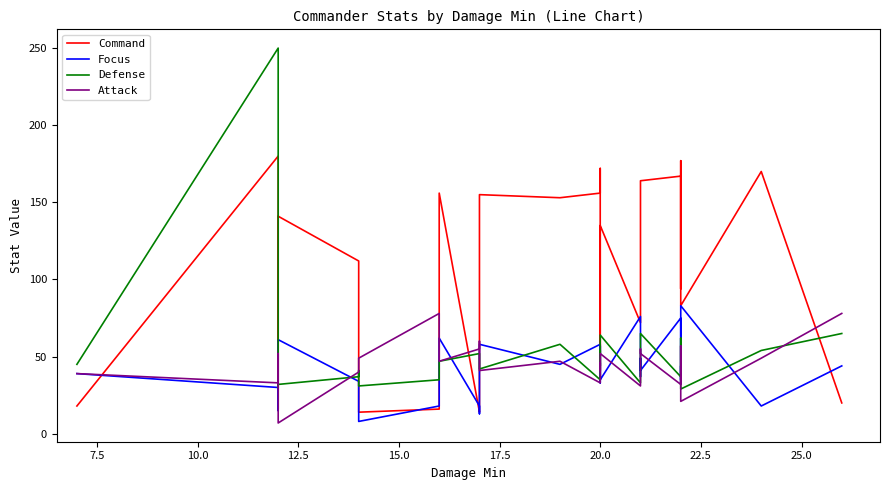

Reading left to right, transcribe all the data shown in this chart.

Command: 18	180	16	45	105	141	112	16	14	16	156	14	18	155	153	156	172	166	35	135	72	122	134	164	167	94	177	127	83	170	20
Focus: 39	30	25	15	54	61	34	24	8	18	62	18	13	58	45	58	49	33	57	35	76	37	49	41	75	33	44	35	83	18	44
Defense: 45	250	52	37	30	32	37	41	31	35	47	52	49	42	58	35	54	44	49	64	33	51	57	65	37	44	62	62	29	54	65
Attack: 39	33	52	44	19	7	40	44	49	78	47	55	60	41	47	33	46	41	46	52	31	54	55	52	32	41	54	57	21	49	78